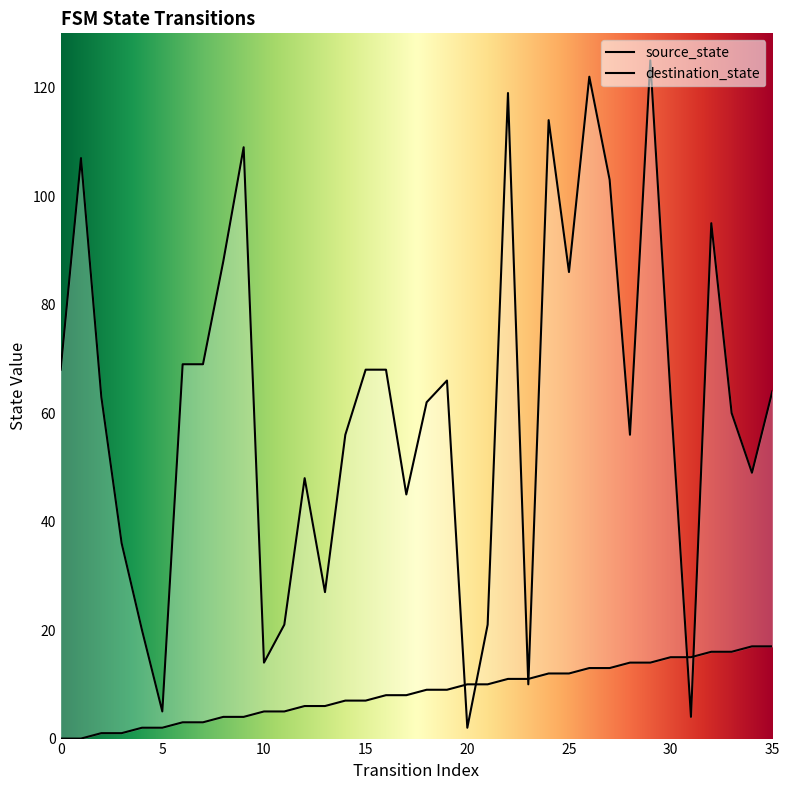

What is the value of the source_state point at the 12th from the left?

5